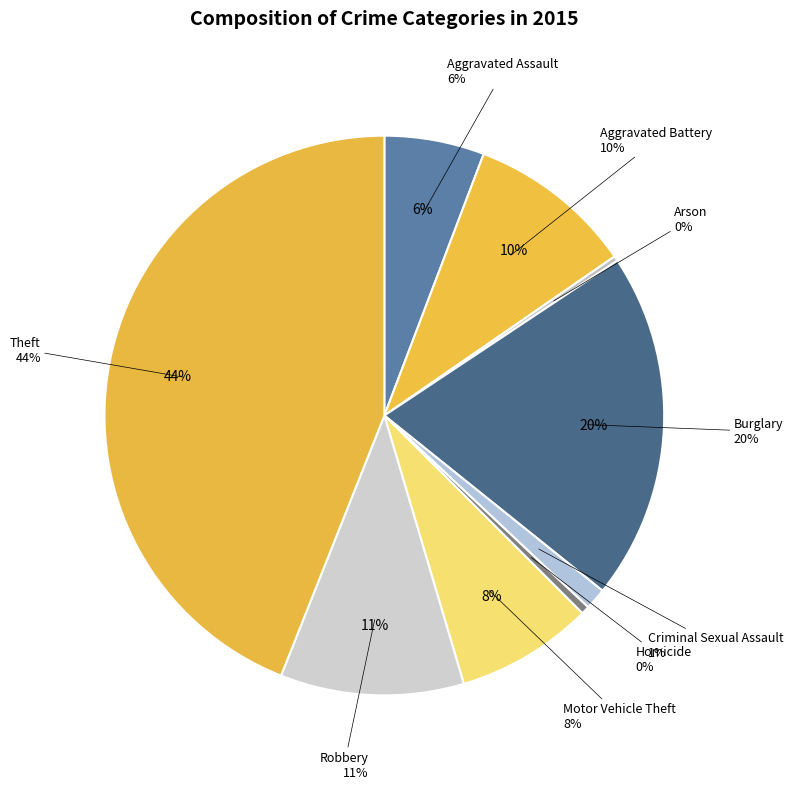

The Arson slice represents 0% of the pie. True or false?

True